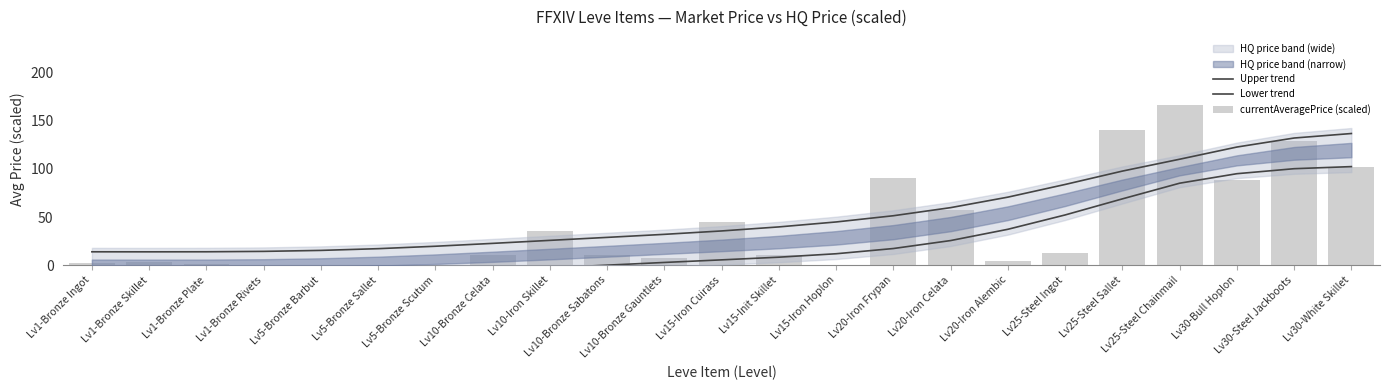

Which series has the largest total across all categories?

Upper trend